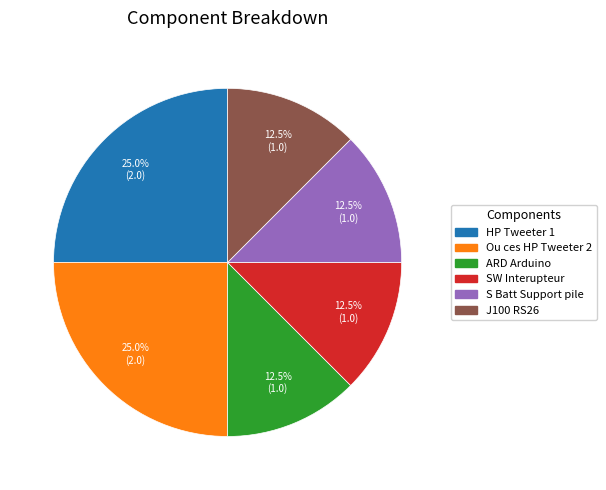

Does any single category account for the majority?

No